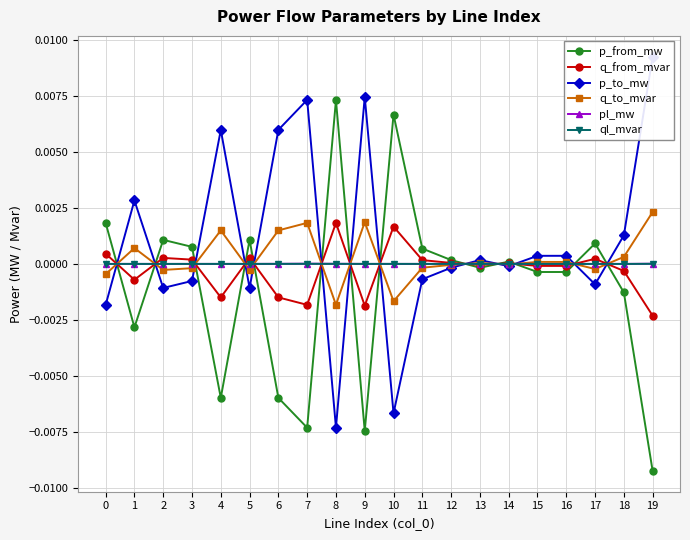

Which series has the largest total across all categories?

p_to_mw